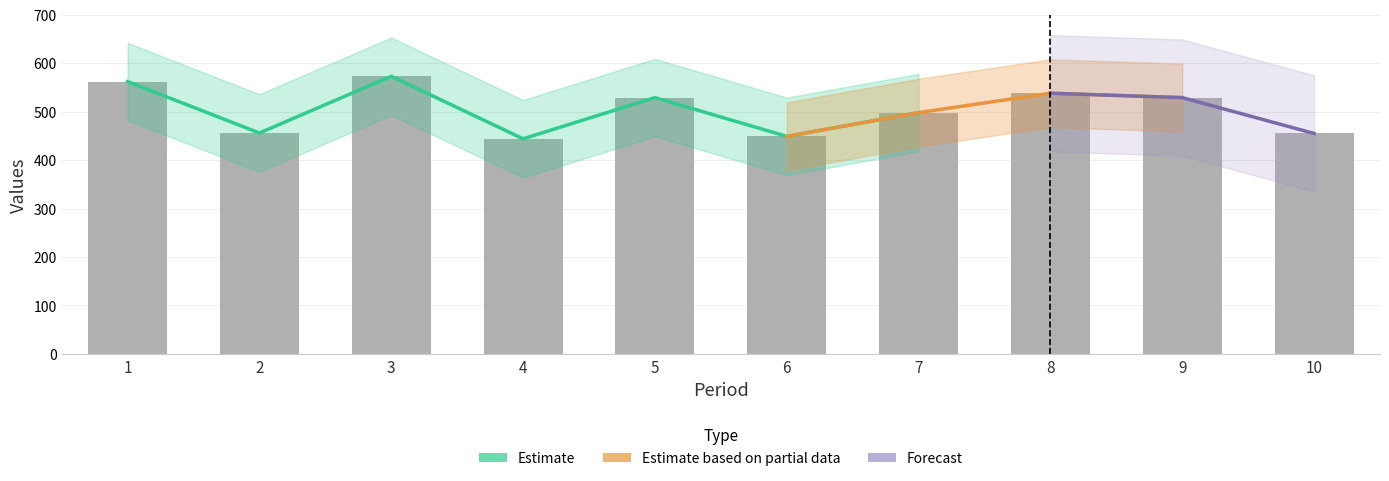

Reading right to left, list all the values displayed in this chart.

10=455	9=529	8=538	7=498	6=449	5=529	4=444	3=573	2=456	1=562